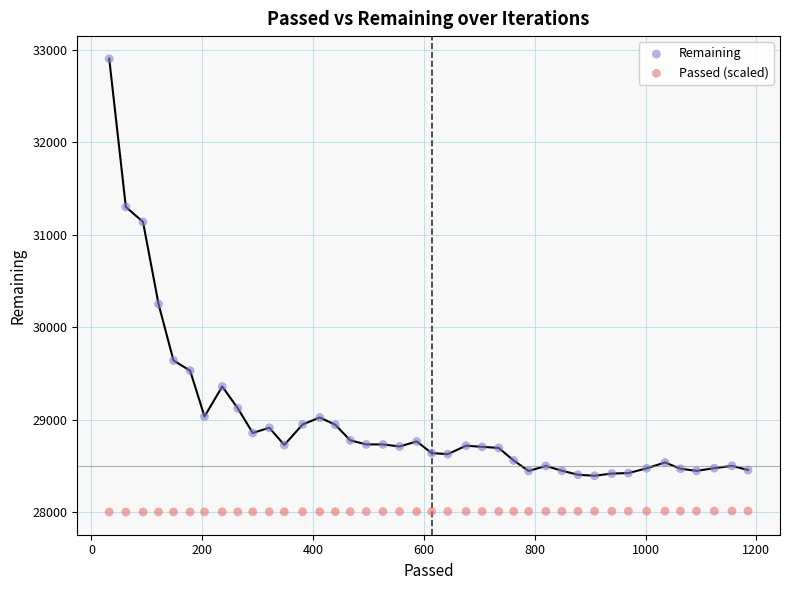

In the Remaining series, what Y value is closest to 30648?

30251.0